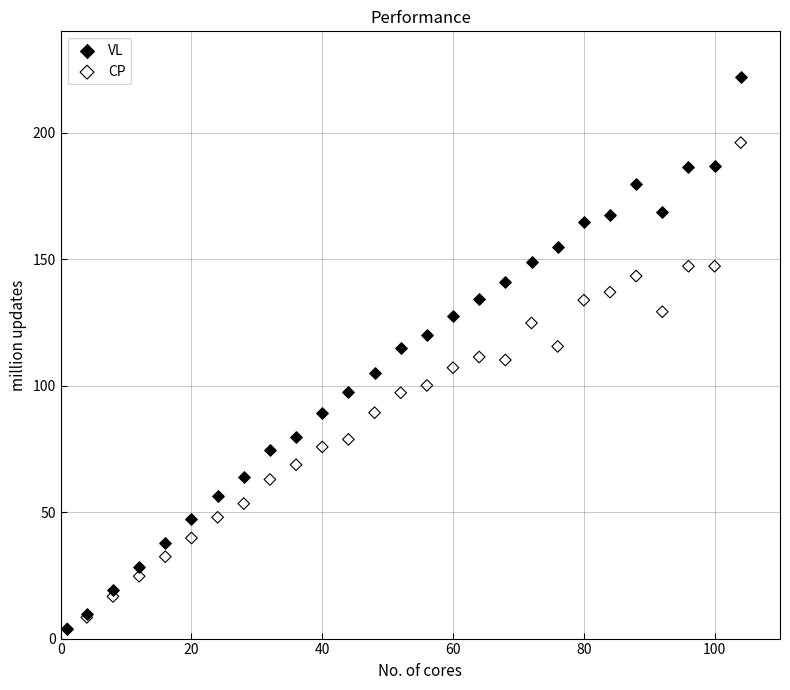

Which series contains the highest Y value?

VL